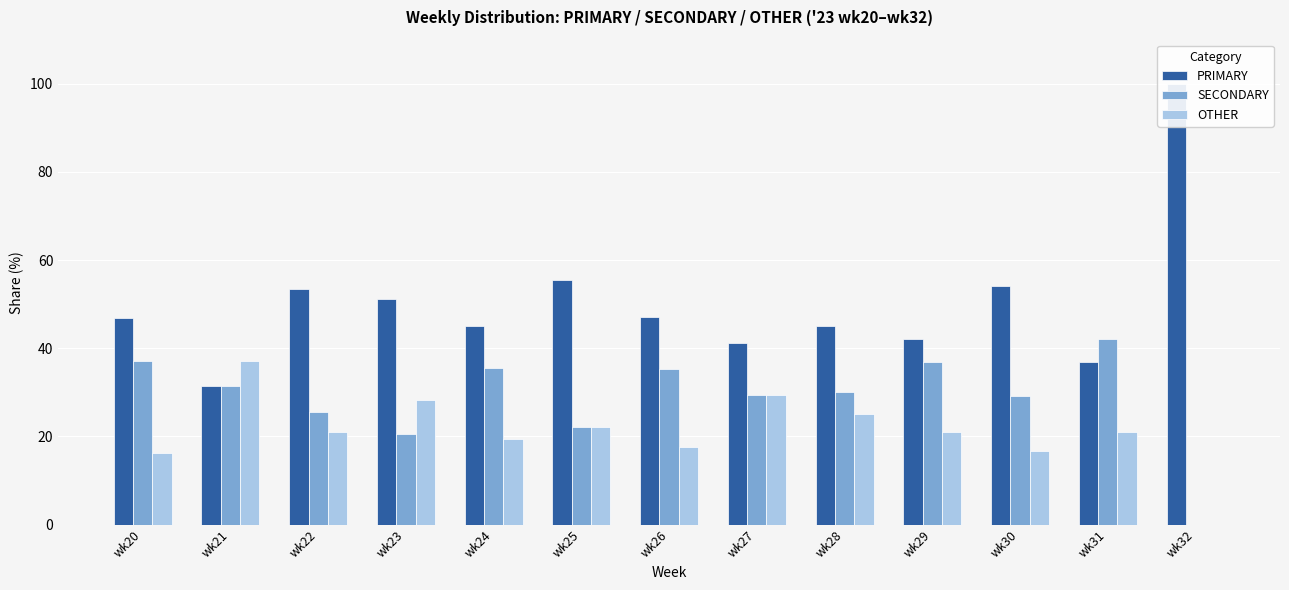

The PRIMARY series shows 51.3 at wk23. True or false?

True